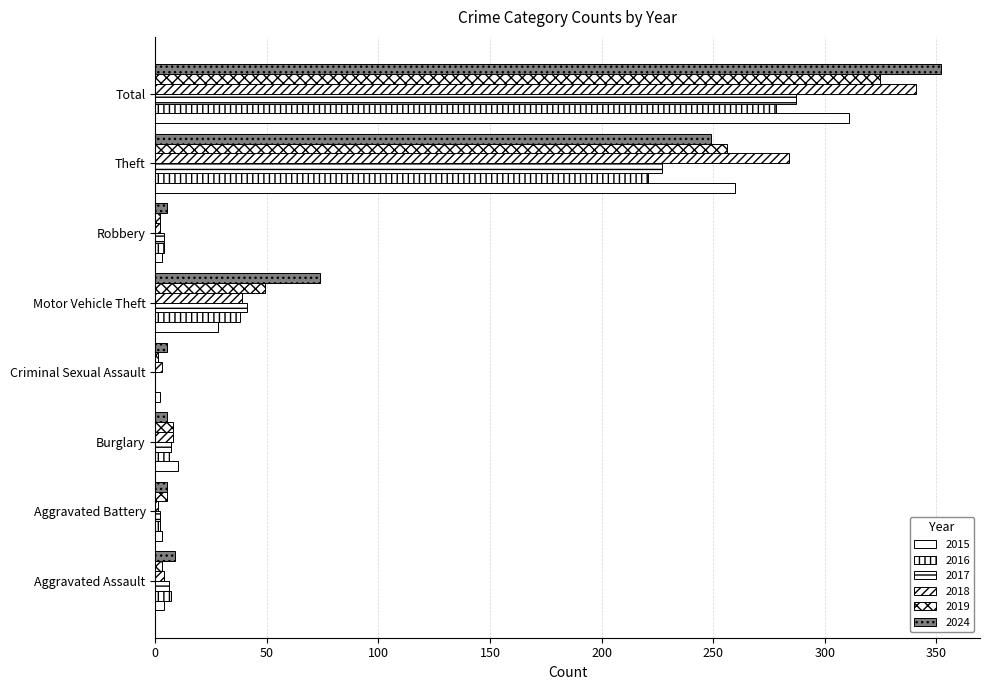

How many series are shown in this chart?

6